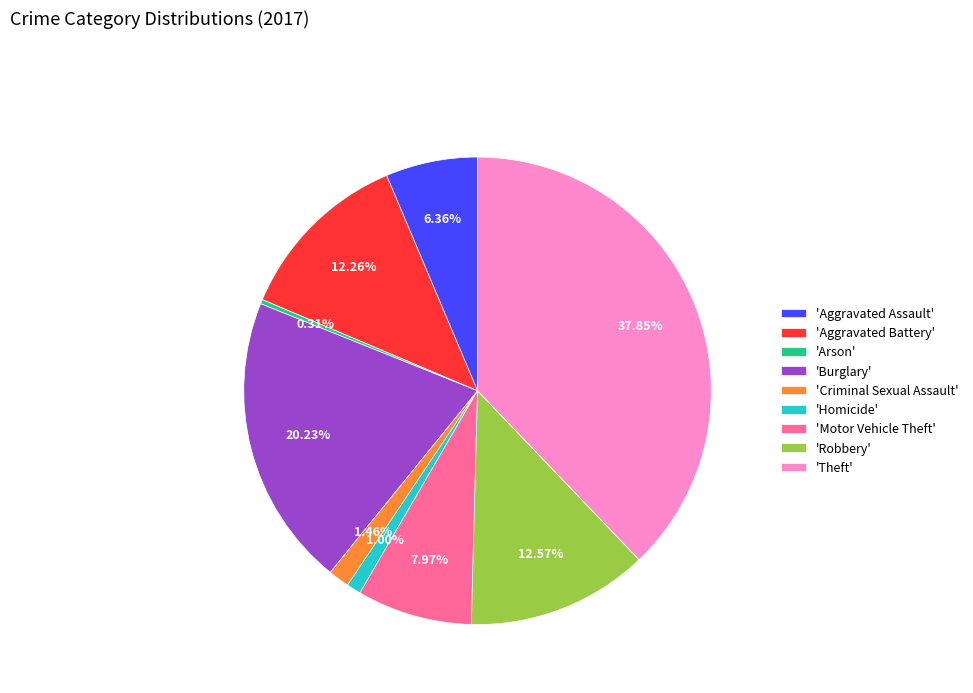

Is there a majority slice in this chart?

No